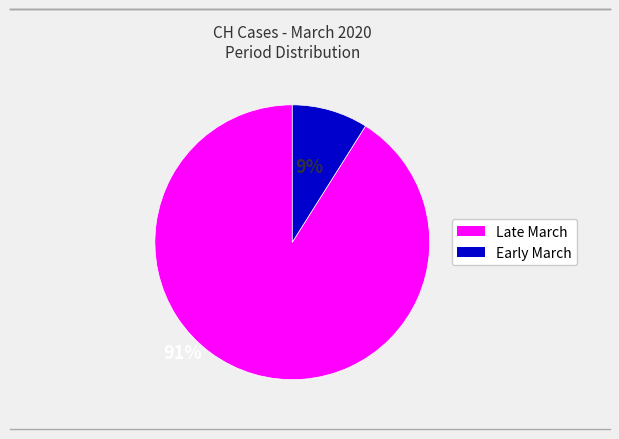

Does any single category account for the majority?

Yes